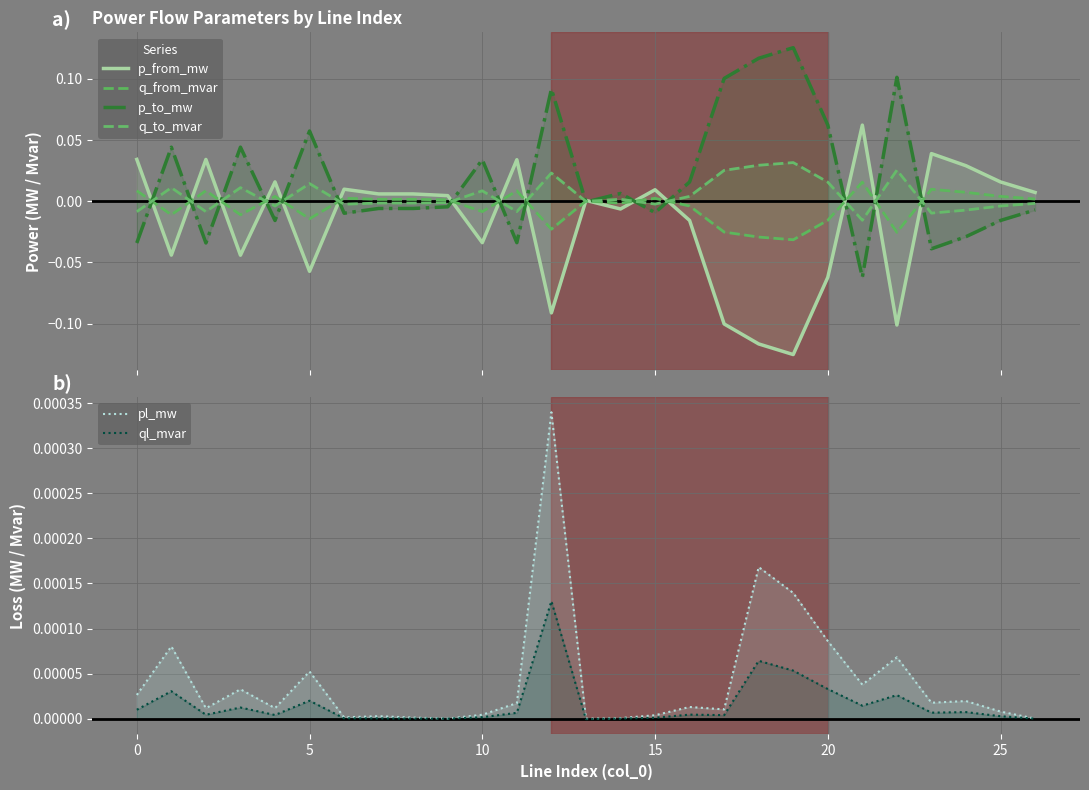

True or false: pl_mw has a value of 0.0 at 24.

False